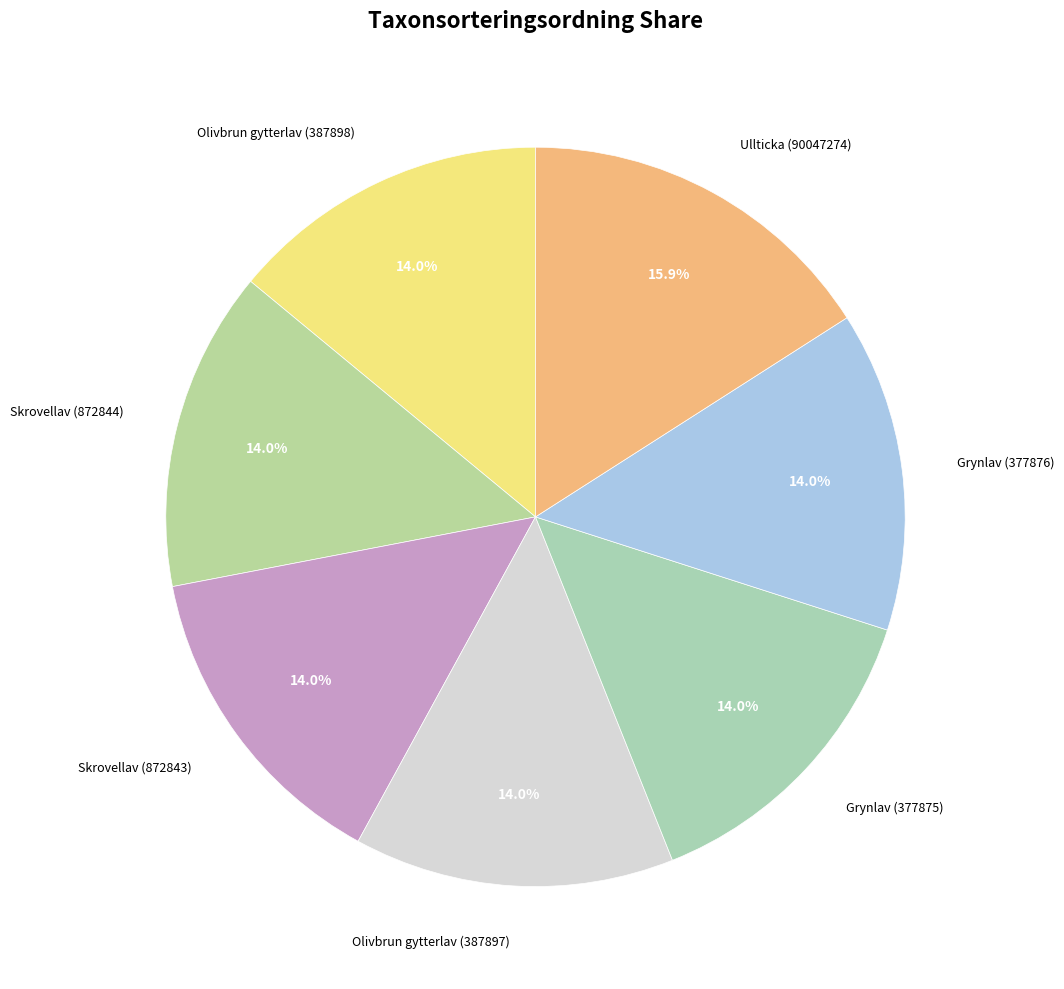

What portion of the pie excludes Skrovellav (872844)?

86.0%